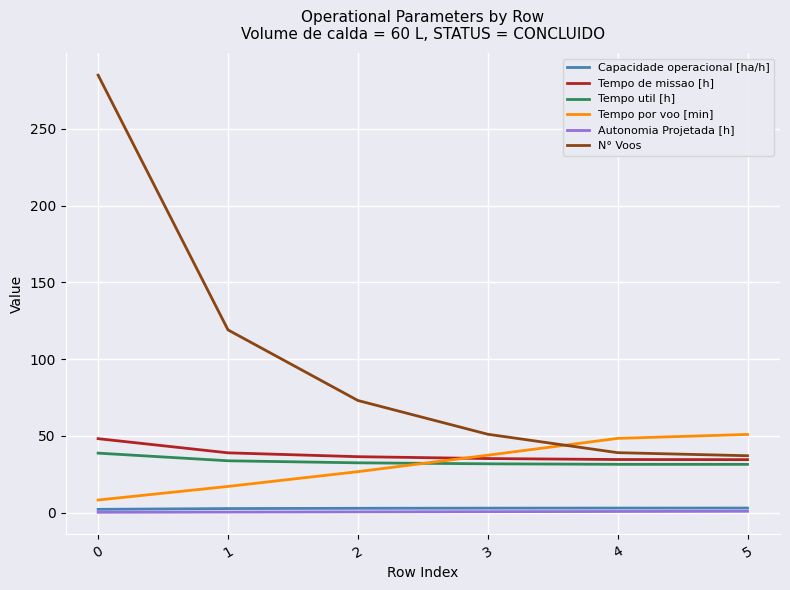

What is the maximum value shown in the chart?

285.0